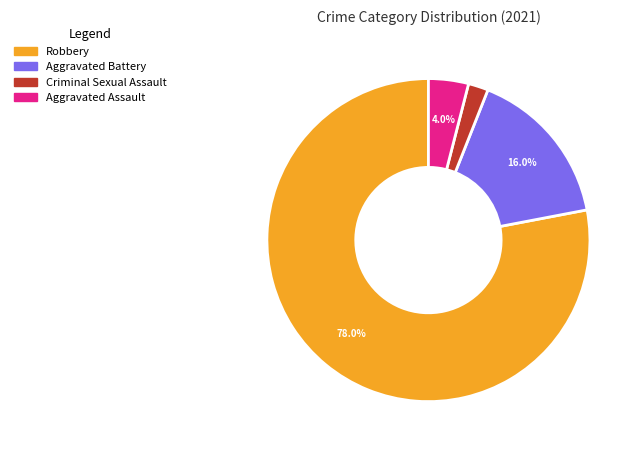

To the nearest percent, what is the average slice percentage?

25%